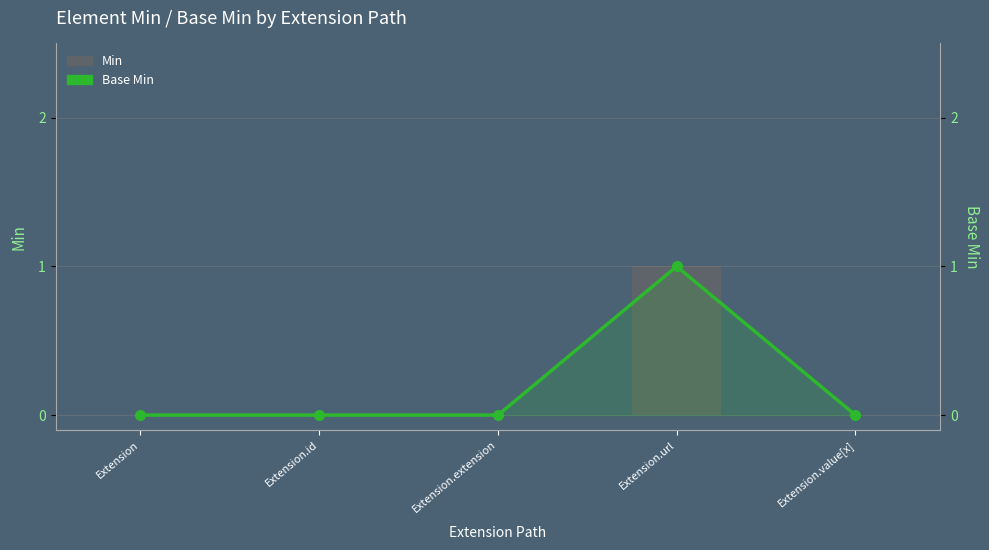

Which series changed the most between Extension and Extension.extension?

Min